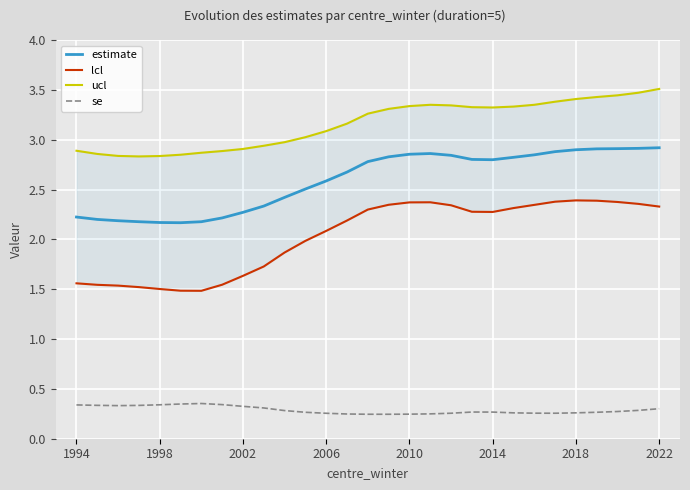

What is the sum of all lcl values?

58.8